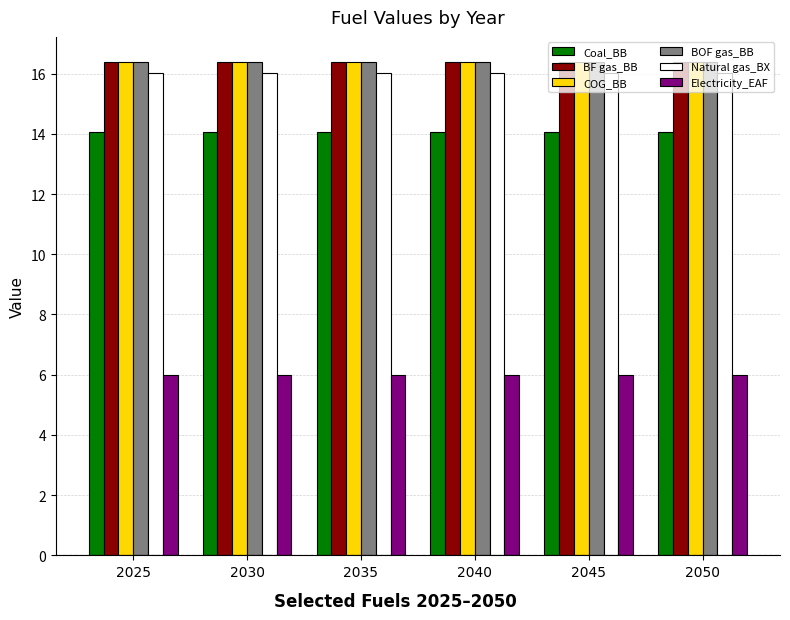

Does the chart contain stacked bars?

No